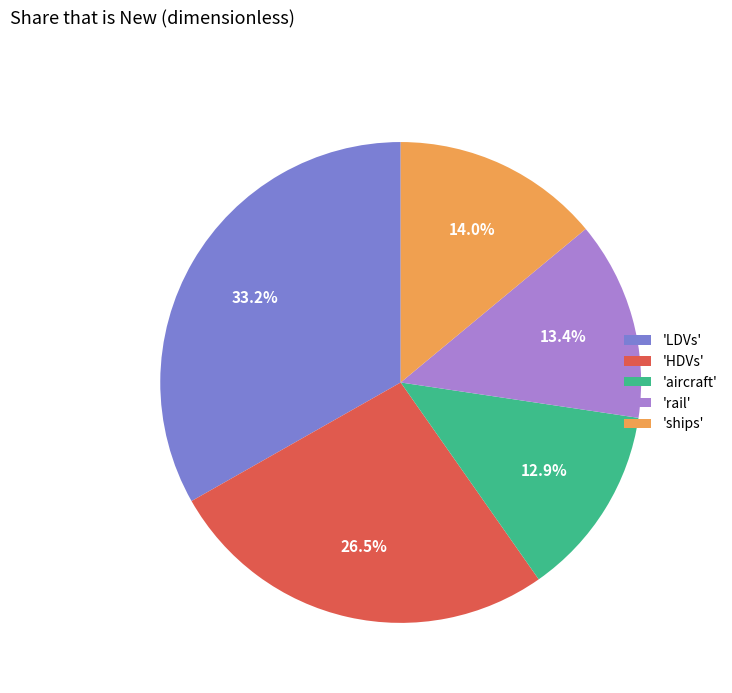

Which category has the biggest portion of the pie?

'LDVs'